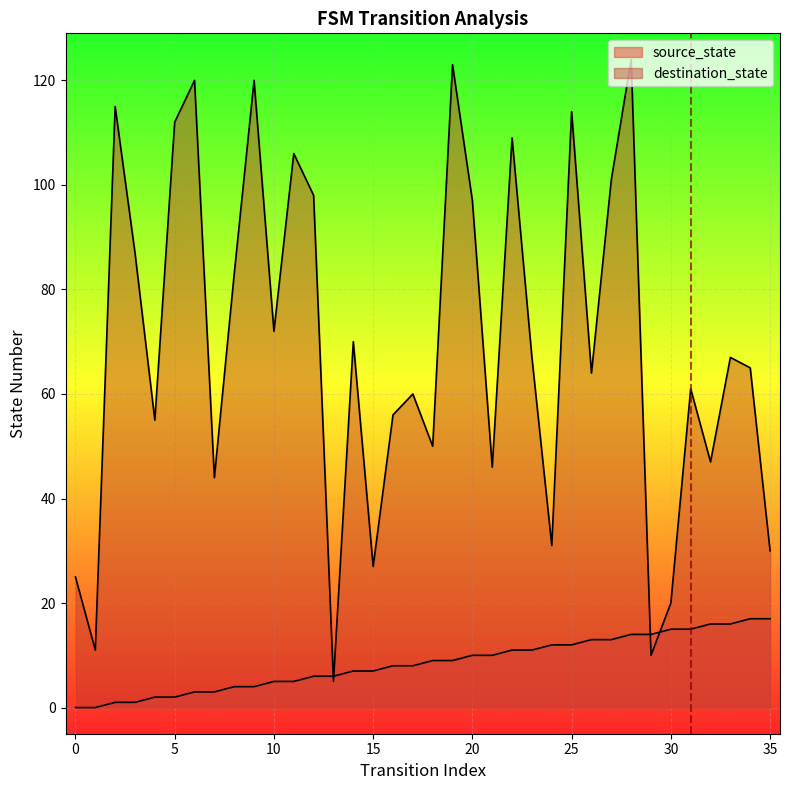

How many categories are shown in the chart?

36